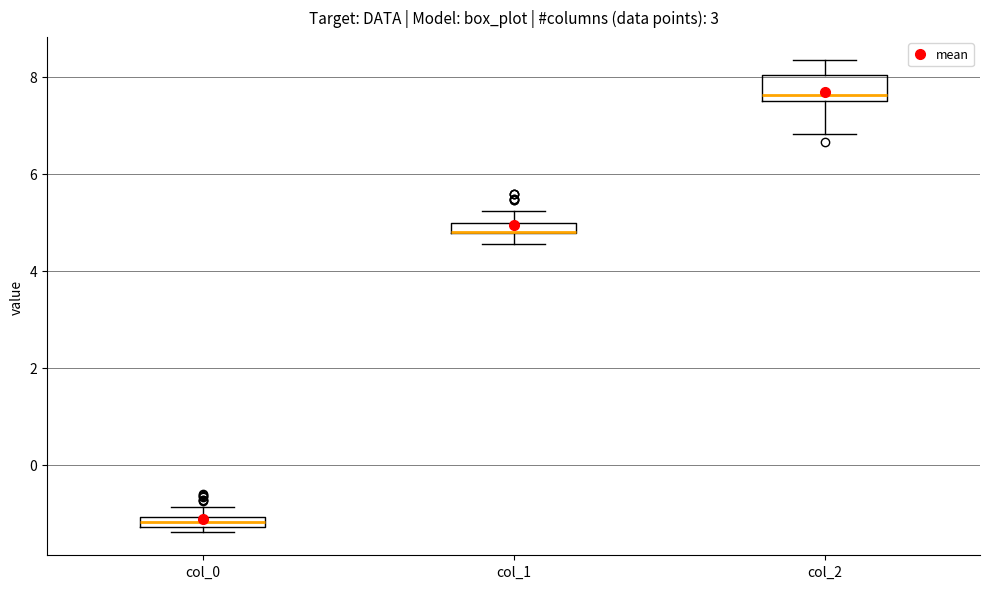

Where does the upper whisker of the box for col_1 end on the y-axis? The values are not printed on the chart, so give them approximately, as read against the axis.

5.2